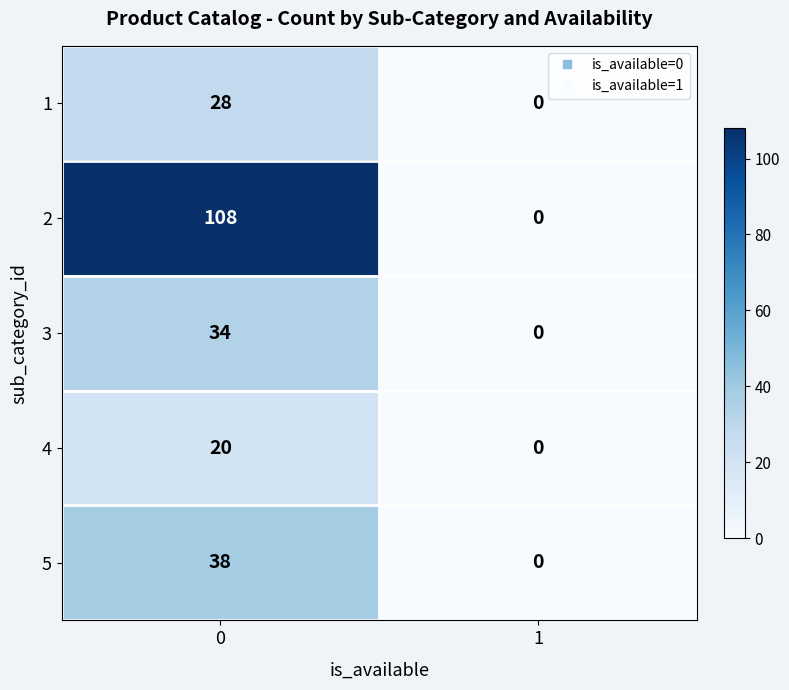

Between 0 and 1, which series saw the biggest shift?

2